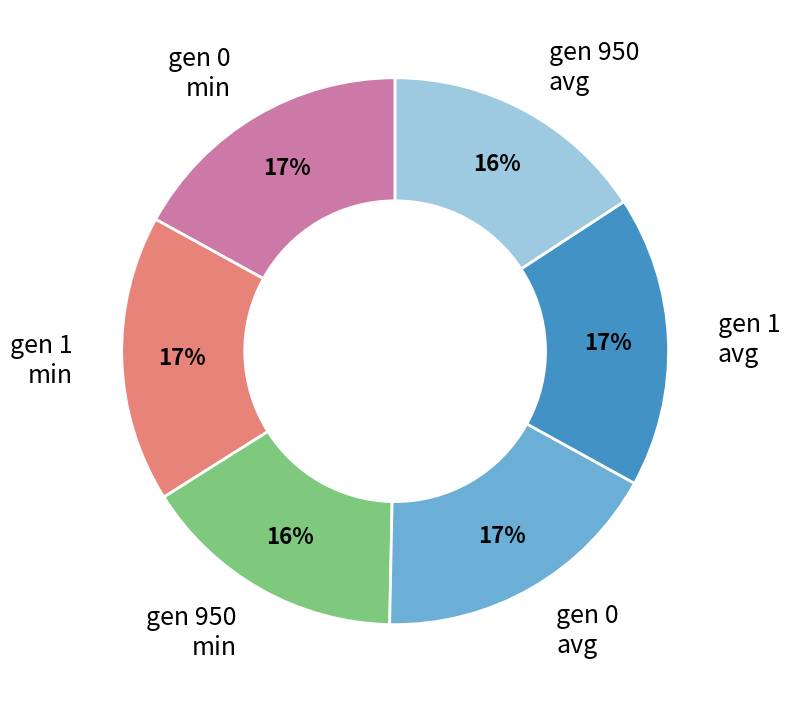

To the nearest percent, what is the average slice percentage?

17%